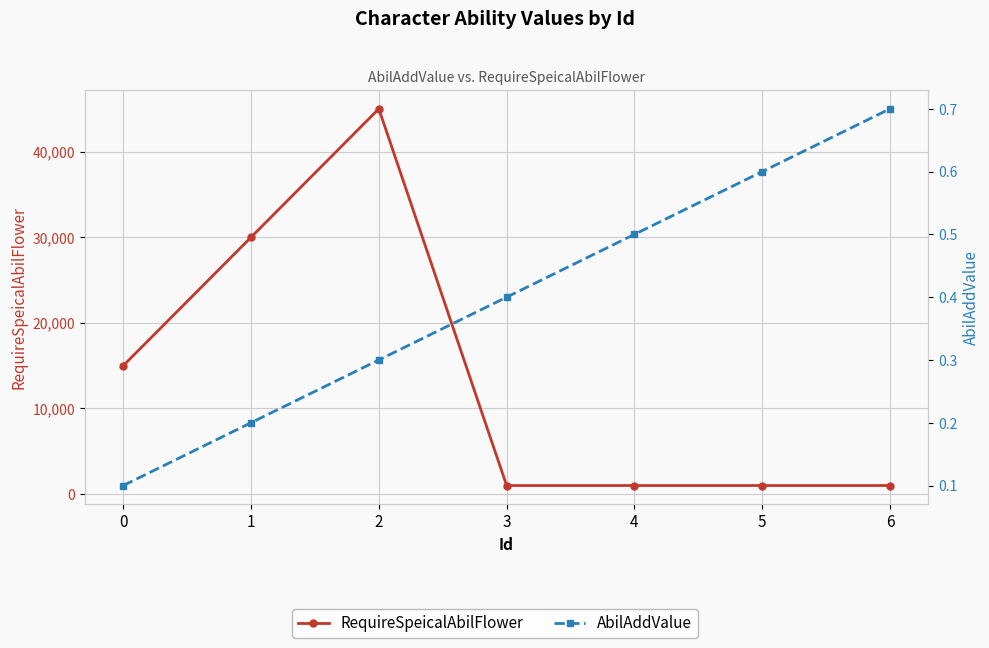

Reading left to right, transcribe all the data shown in this chart.

RequireSpeicalAbilFlower: 15000.0	30000.0	45000.0	1000.0	1000.0	1000.0	1000.0
AbilAddValue: 0.1	0.2	0.3	0.4	0.5	0.6	0.7